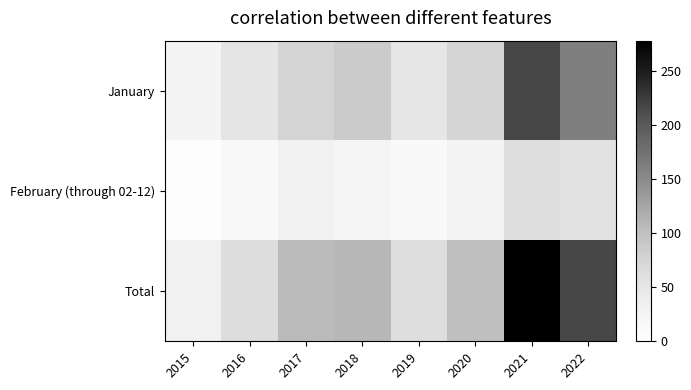

How many distinct data groups are displayed?

3